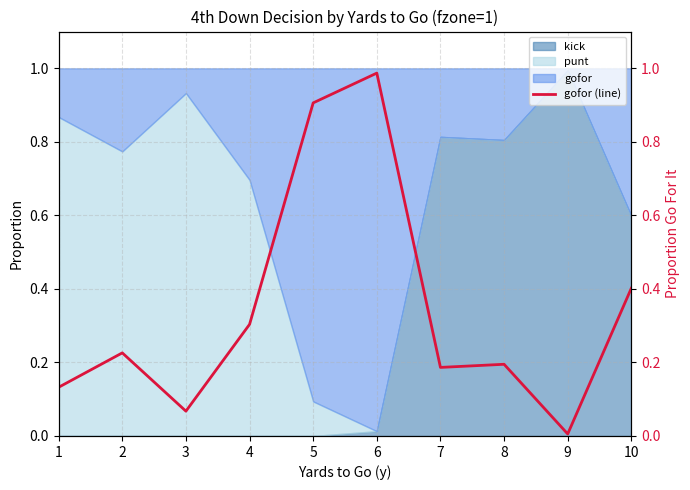

What is the difference between the second highest and minimum values?

0.9